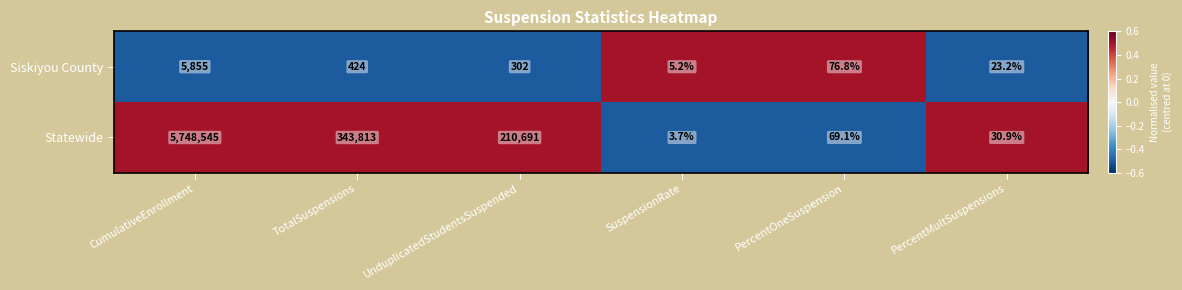

Reading left to right, what are all the values shown in this chart?

Siskiyou County: CumulativeEnrollment=5855.0	TotalSuspensions=424.0	UnduplicatedStudentsSuspended=302.0	SuspensionRate=5.2	PercentOneSuspension=76.8	PercentMultSuspensions=23.2
Statewide: CumulativeEnrollment=5748545.0	TotalSuspensions=343813.0	UnduplicatedStudentsSuspended=210691.0	SuspensionRate=3.7	PercentOneSuspension=69.1	PercentMultSuspensions=30.9